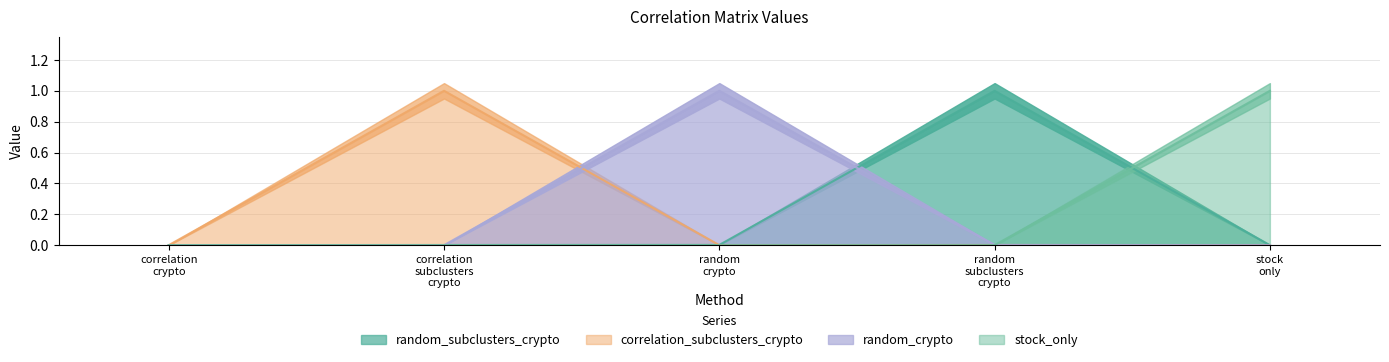

Is it true that random_crypto equals 0.0 at random subclusters crypto?

True